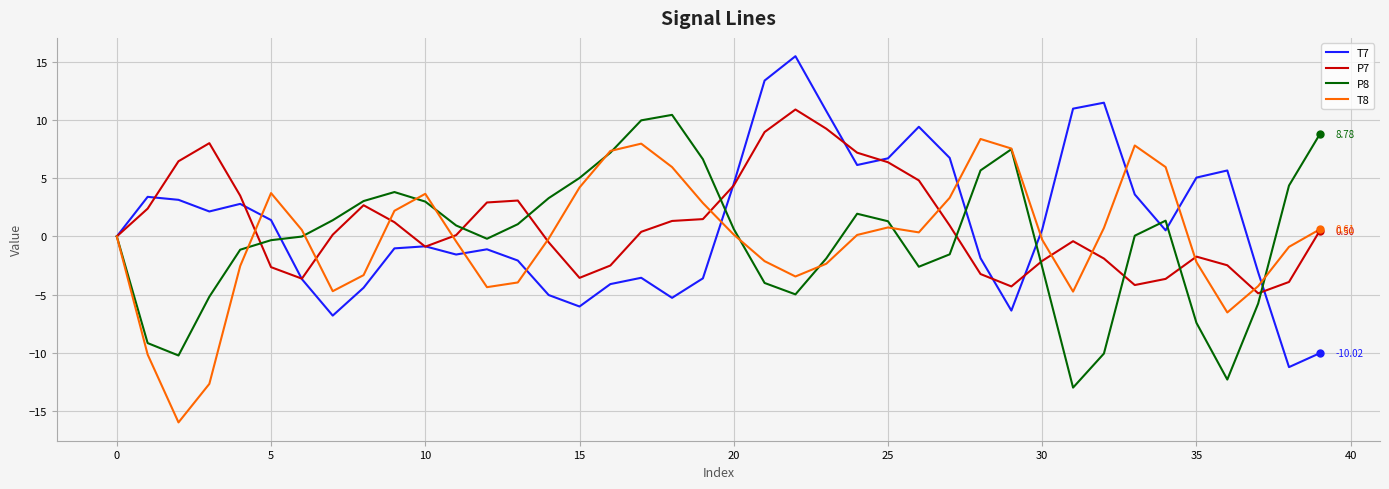

Which series has the largest range (max minus min)?

T7